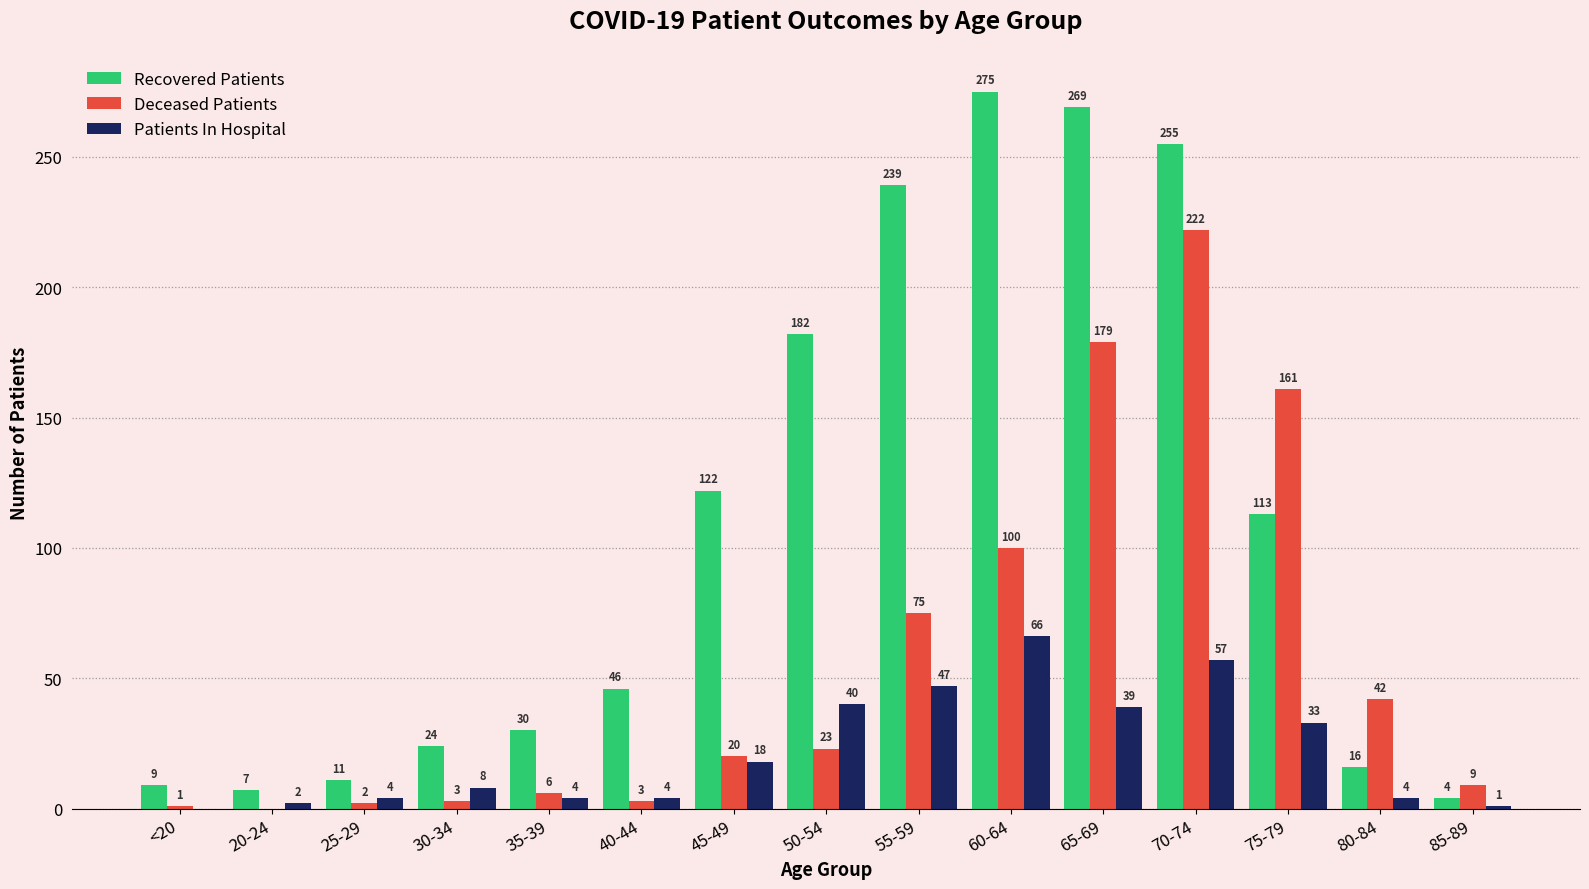

What is the total value across all series at 45-49?

160